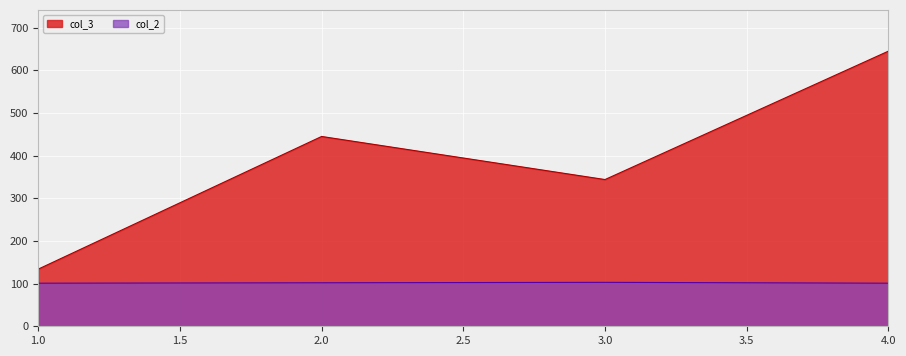

How many lines are shown in the chart?

2